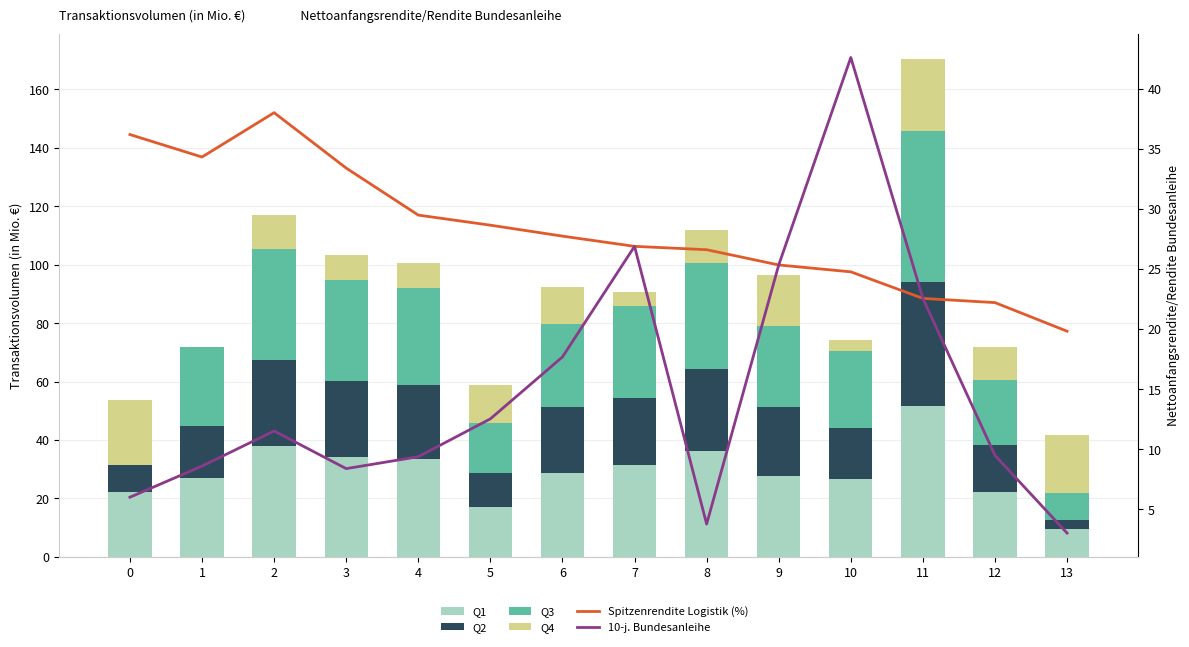

Is it true that 10-j. Bundesanleihe equals 11.5 at 2?

True